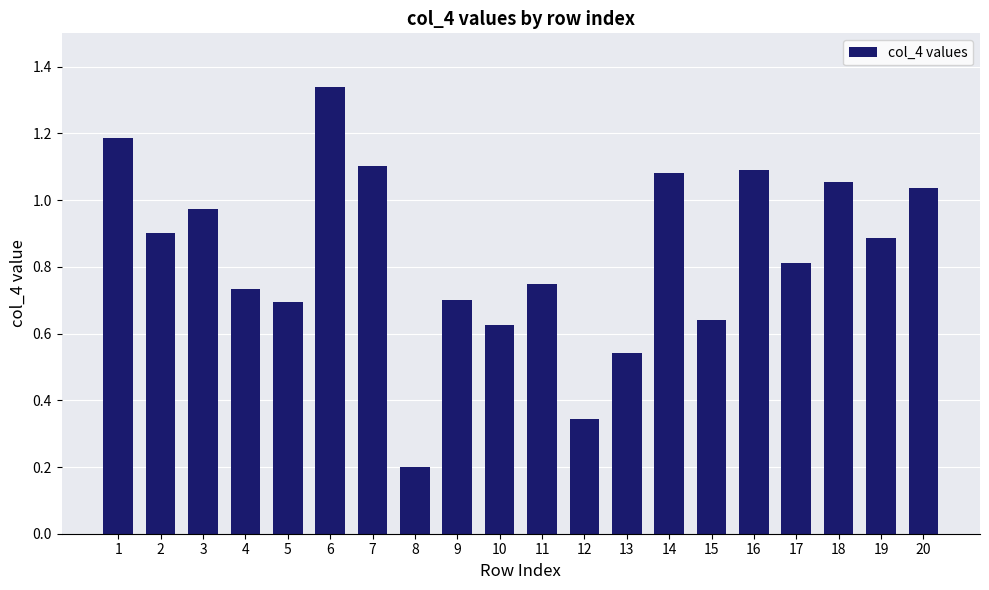

Which has a higher value, 7 or 6?

6